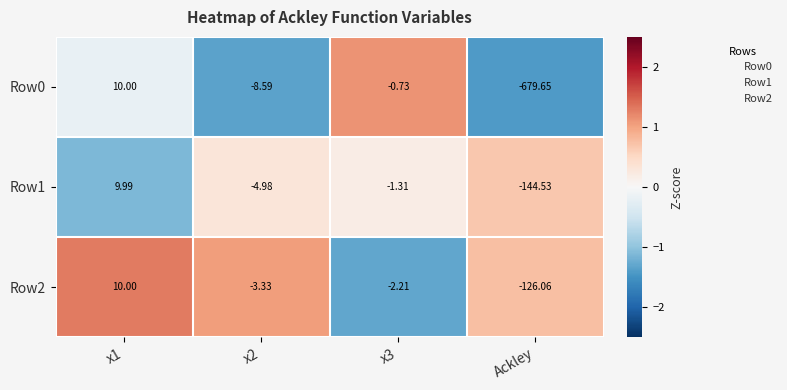

Is the value of Row2 at x2 greater than the value of Row1 at x2?

Yes